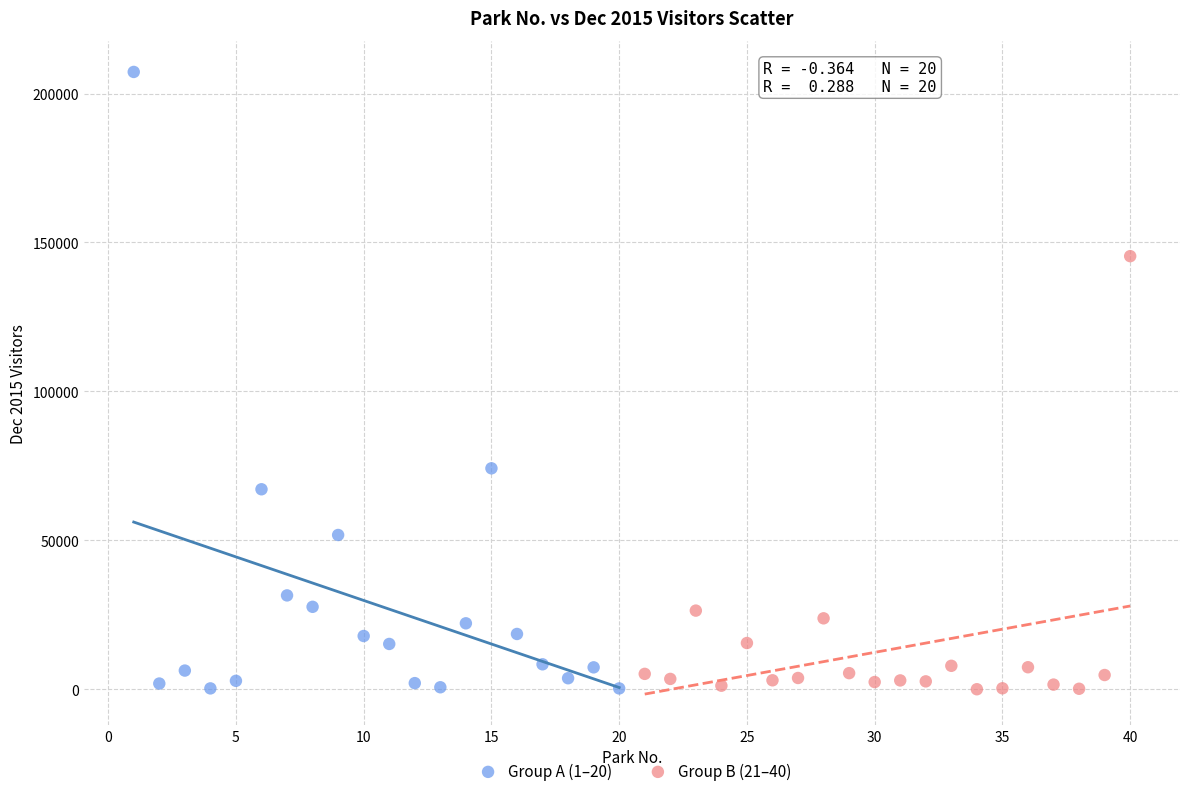

What are all the series names shown in the legend?

Group A (1–20), Group B (21–40)